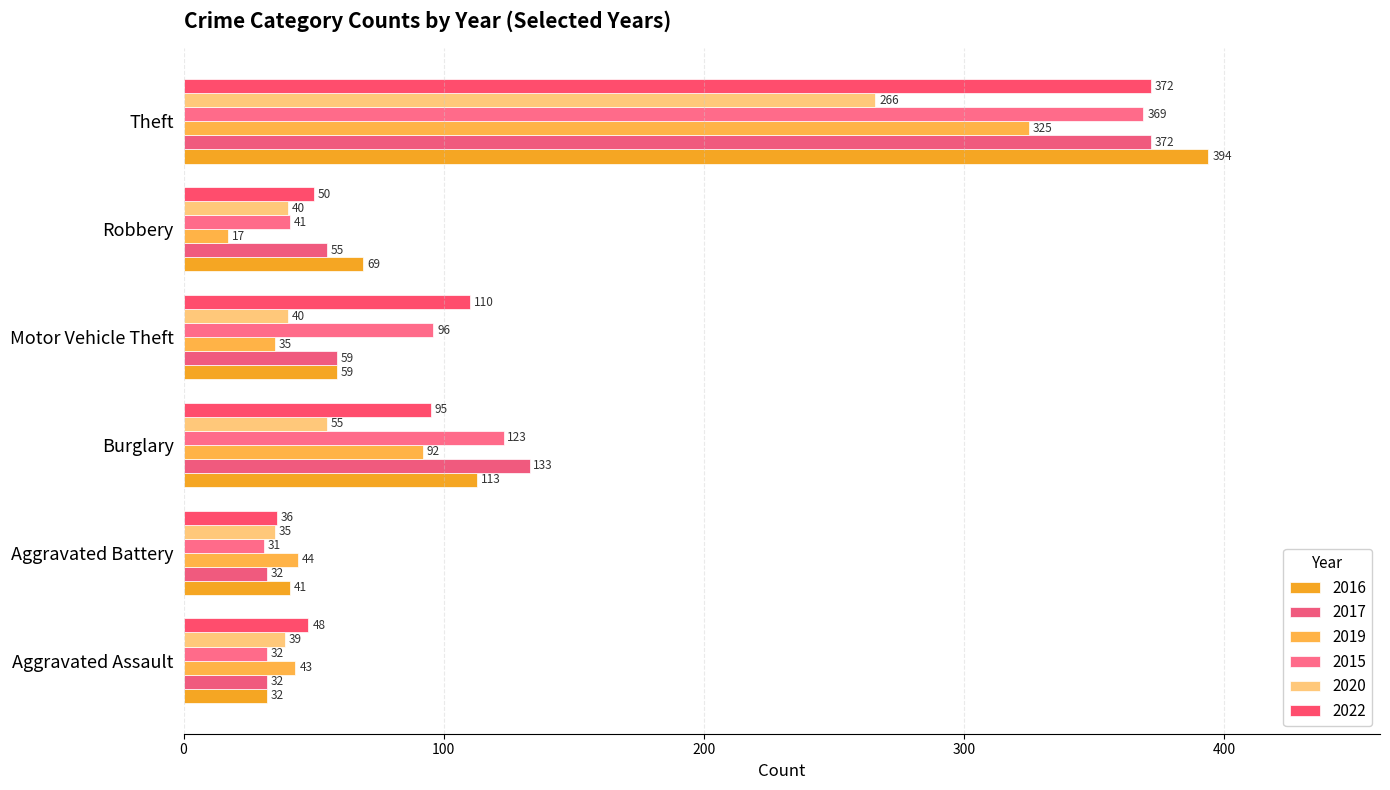

Count the number of categories in the chart.

6